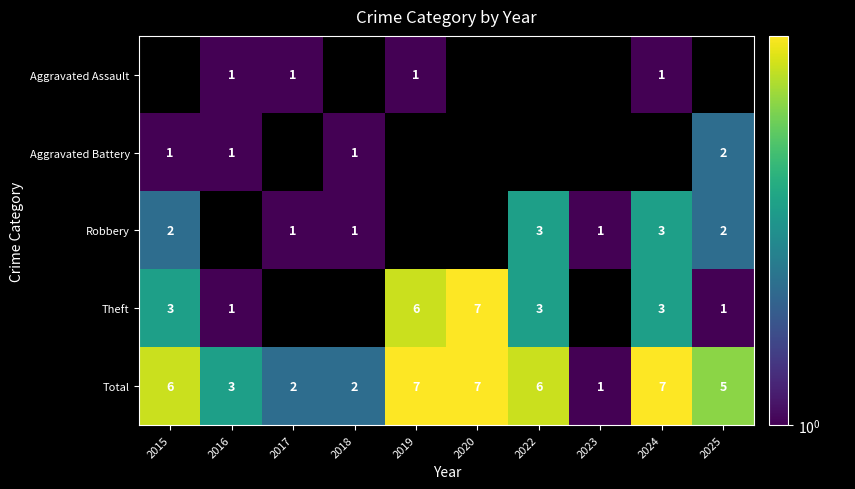

Which label corresponds to the largest value in the chart?

2020